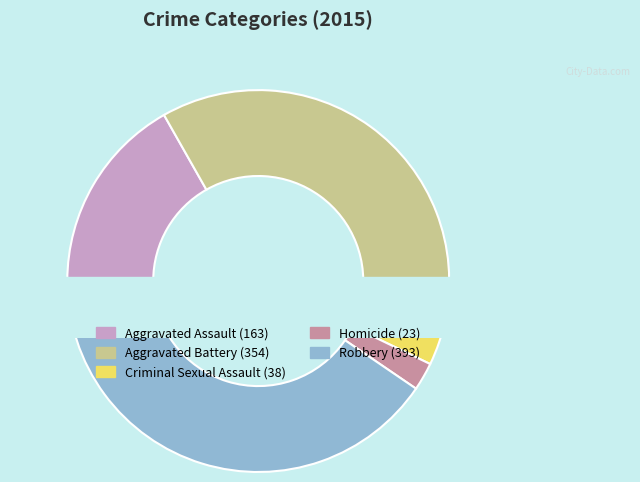

Does Aggravated Battery represent more than half of the total?

No